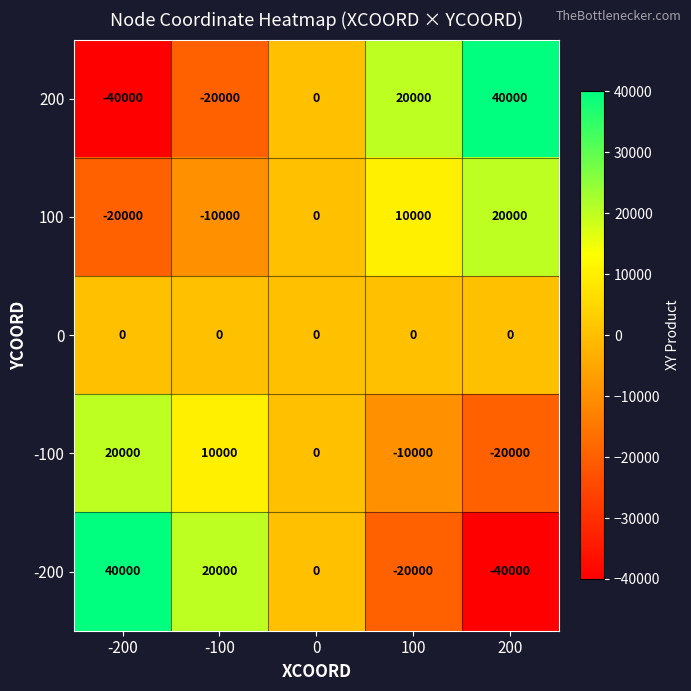

Rank the categories by -100 value from lowest to highest.

200, 100, 0, -100, -200